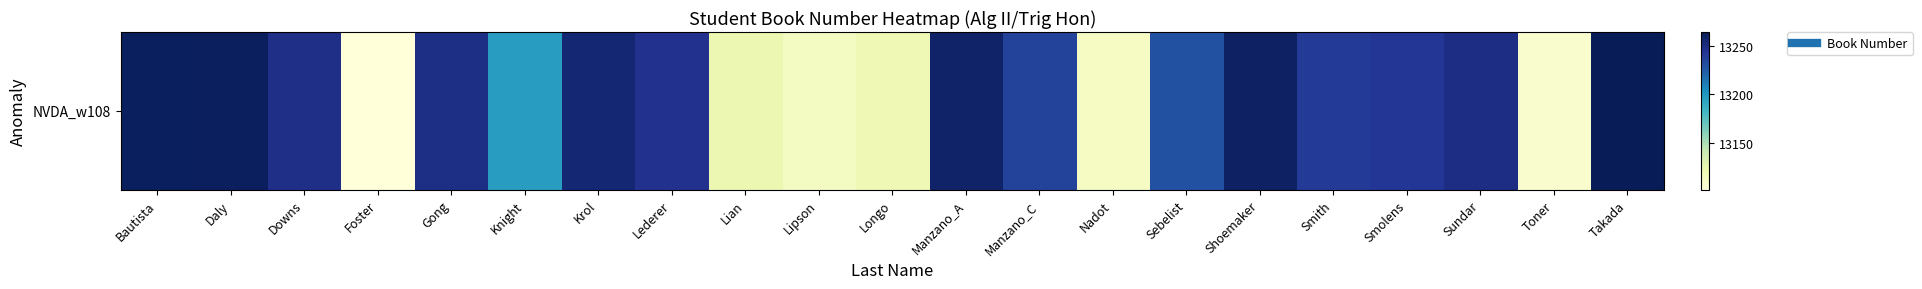

What is the change in value from Lederer to Nadot?

-134